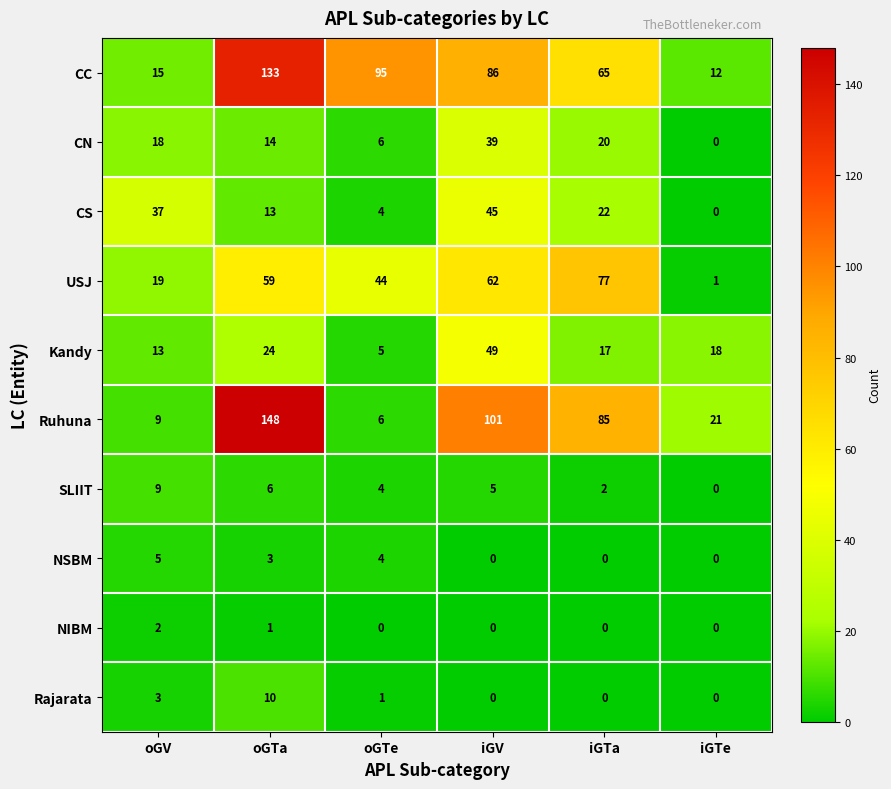

Which series has the largest range (max minus min)?

Ruhuna